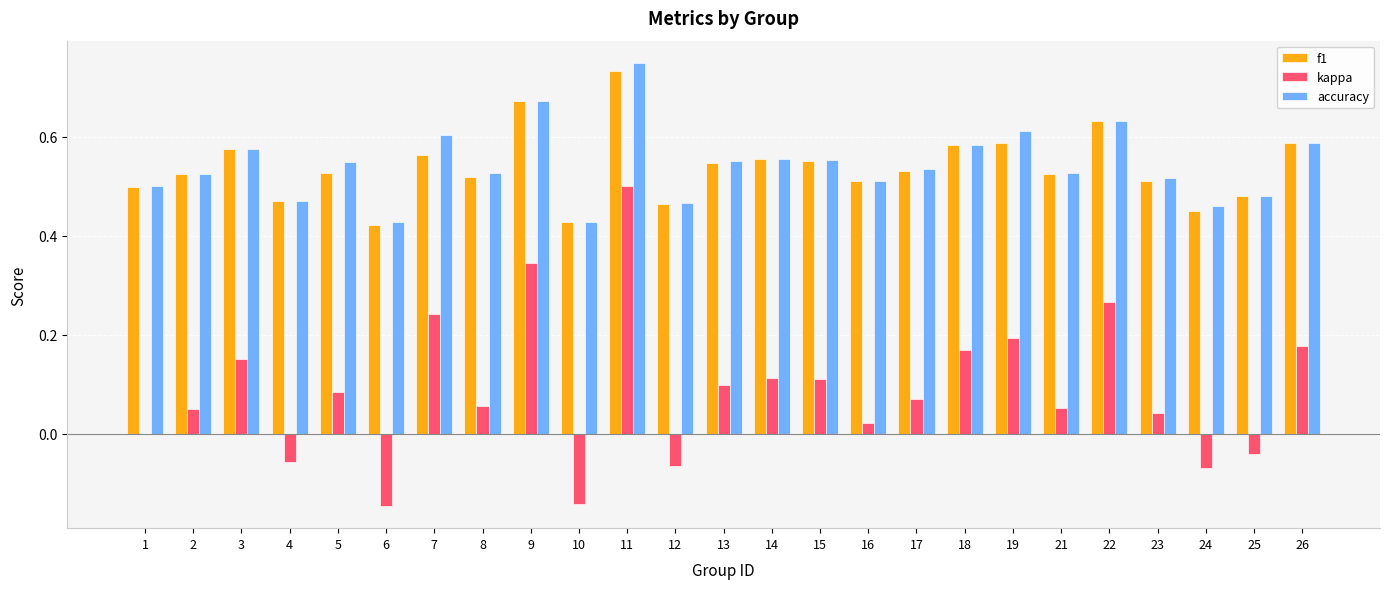

What is the sum of all accuracy values?

13.6